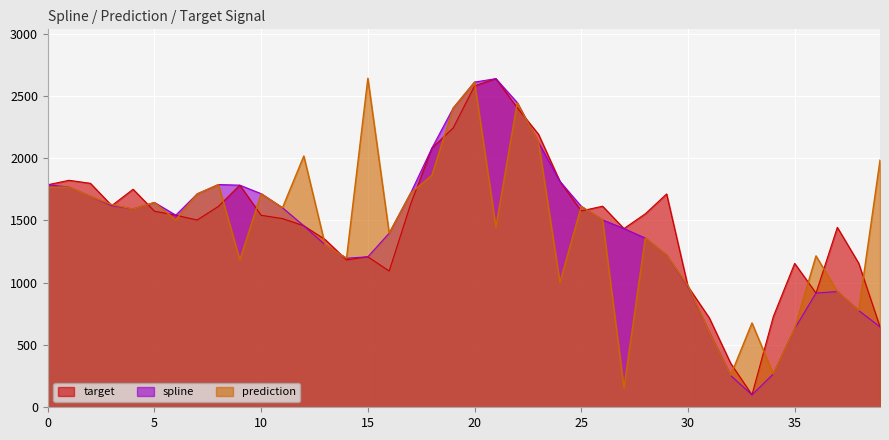

How many interior local peaks does the prediction series have?

12